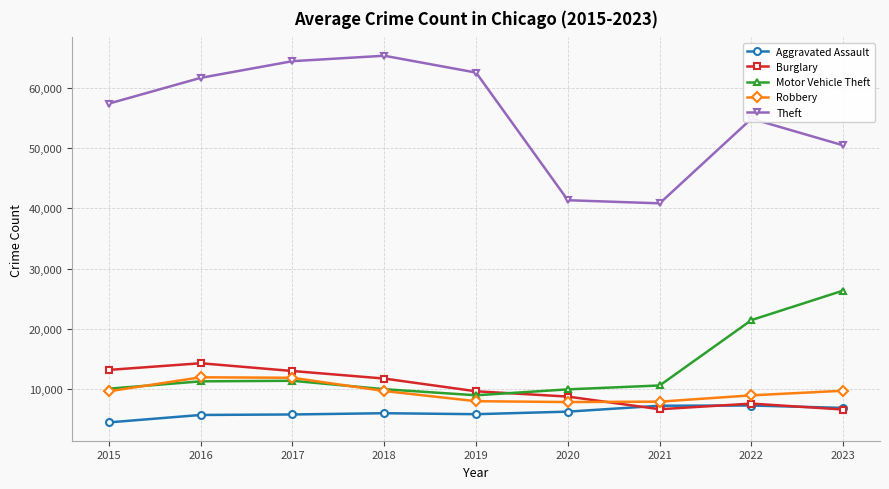

What is the maximum value shown in the chart?

65287